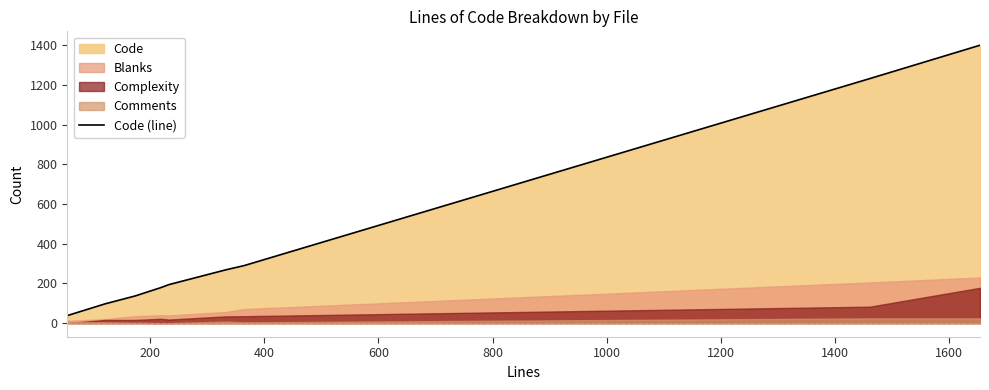

True or false: there are more than 0 points higher than both neighbors.

False